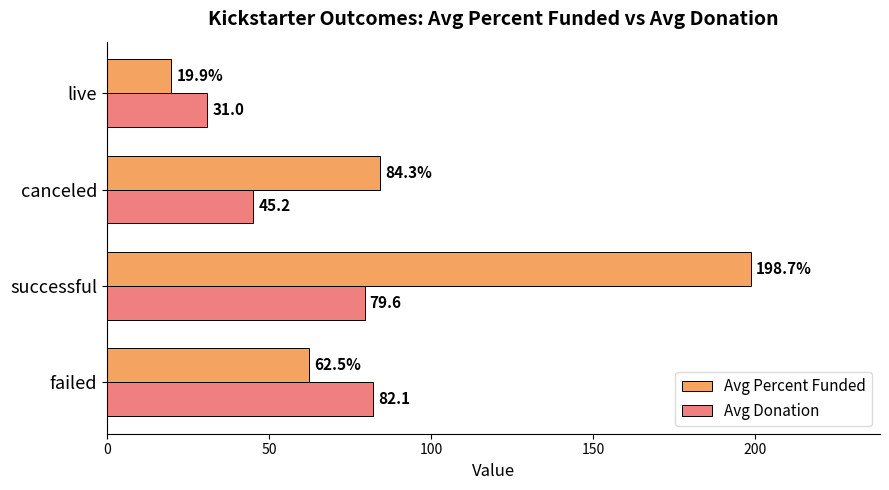

At how many categories does at least one series exceed 57?

3